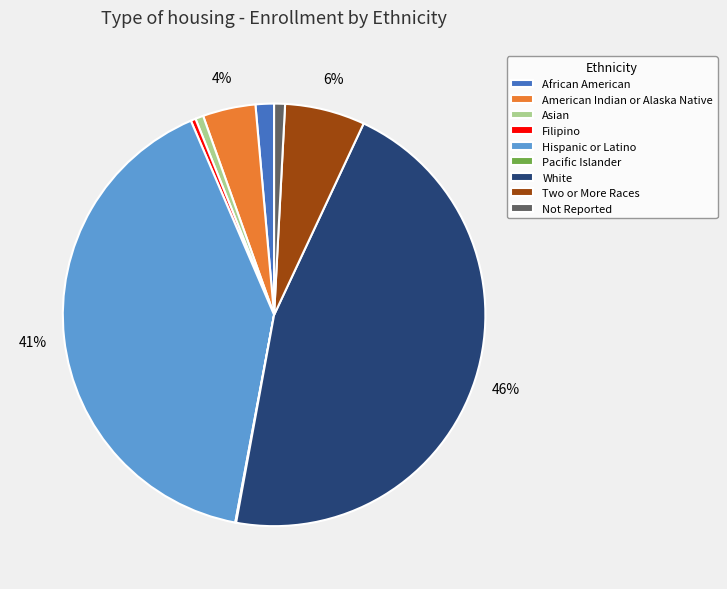

Does Two or More Races represent more than half of the total?

No